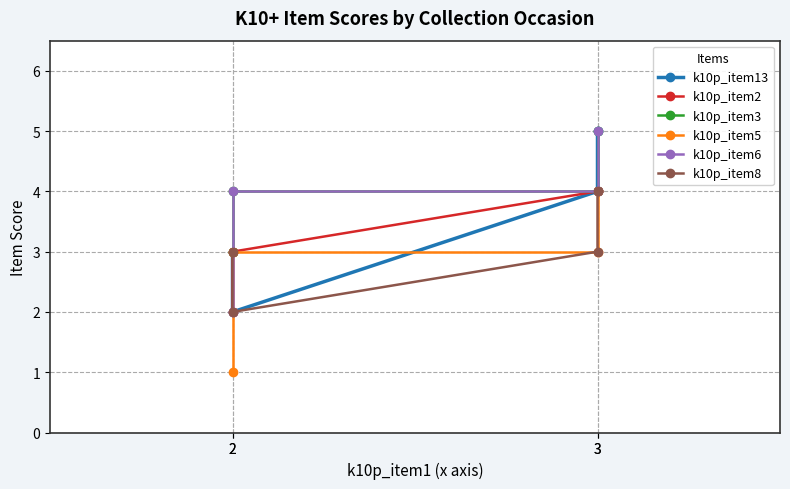

The k10p_item6 series shows 4 at 3. True or false?

True